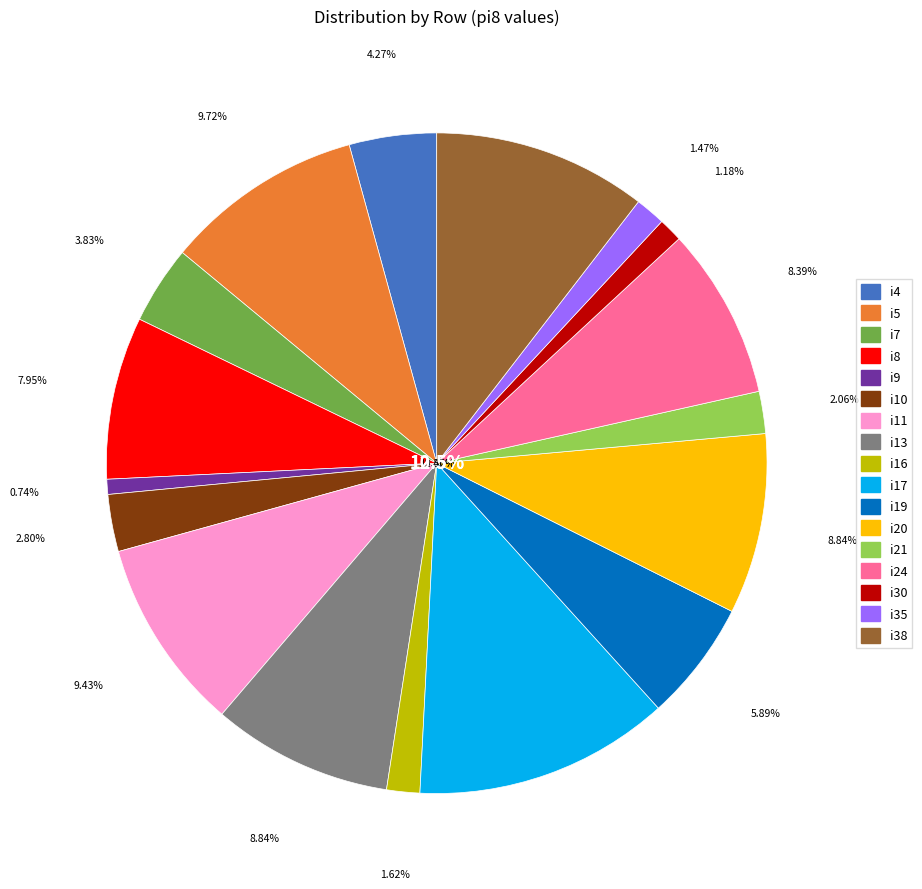

To the nearest percent, what percentage of the pie is i10?

3%